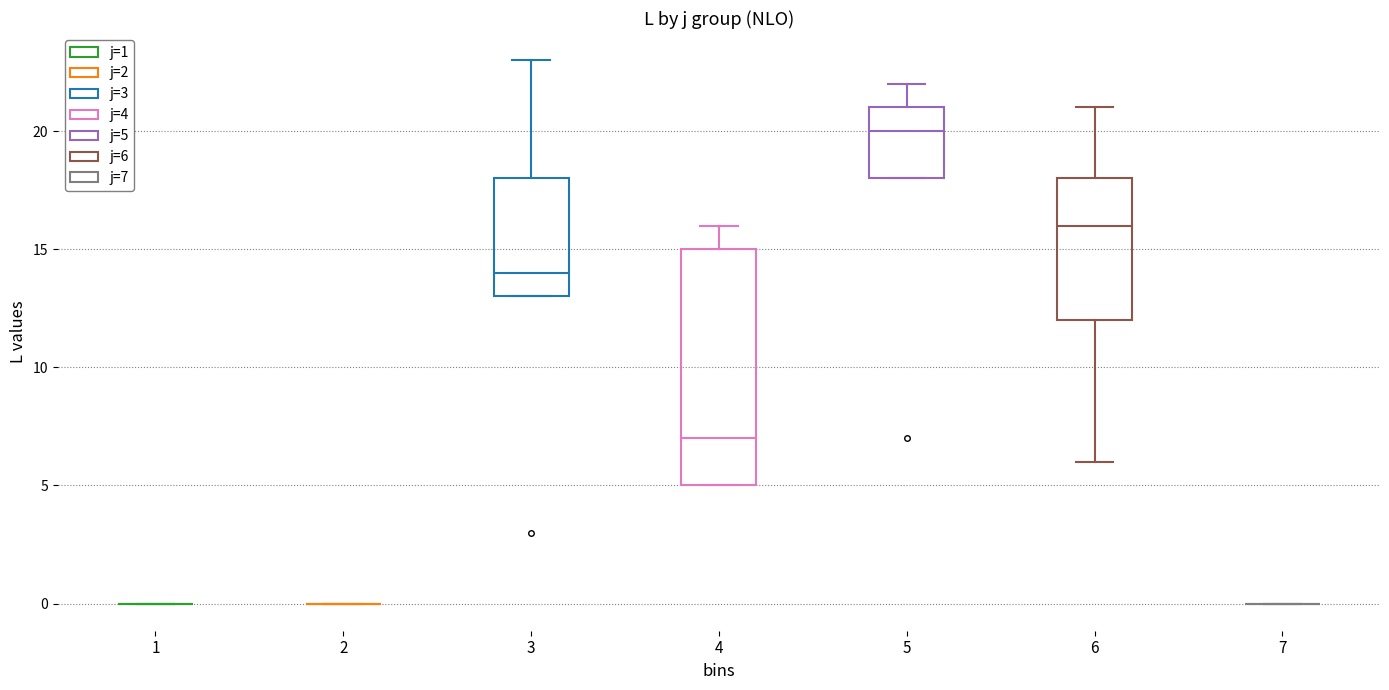

Reading left to right, transcribe this box plot: for each box, give where its median line is, the range the box spans, and where its two whiskers end, as read against the y-axis. The values are not printed on the chart, so give them approximately, as read against the axis.

1: box collapsed to a line at 0, whiskers 0 to 0
2: box collapsed to a line at 0, whiskers 0 to 0
3: median 14, box 13 to 18, whiskers 13 to 23
4: median 7, box 5 to 15, whiskers 5 to 16
5: median 20, box 18 to 21, whiskers 18 to 22
6: median 16, box 12 to 18, whiskers 6 to 21
7: box collapsed to a line at 0, whiskers 0 to 0